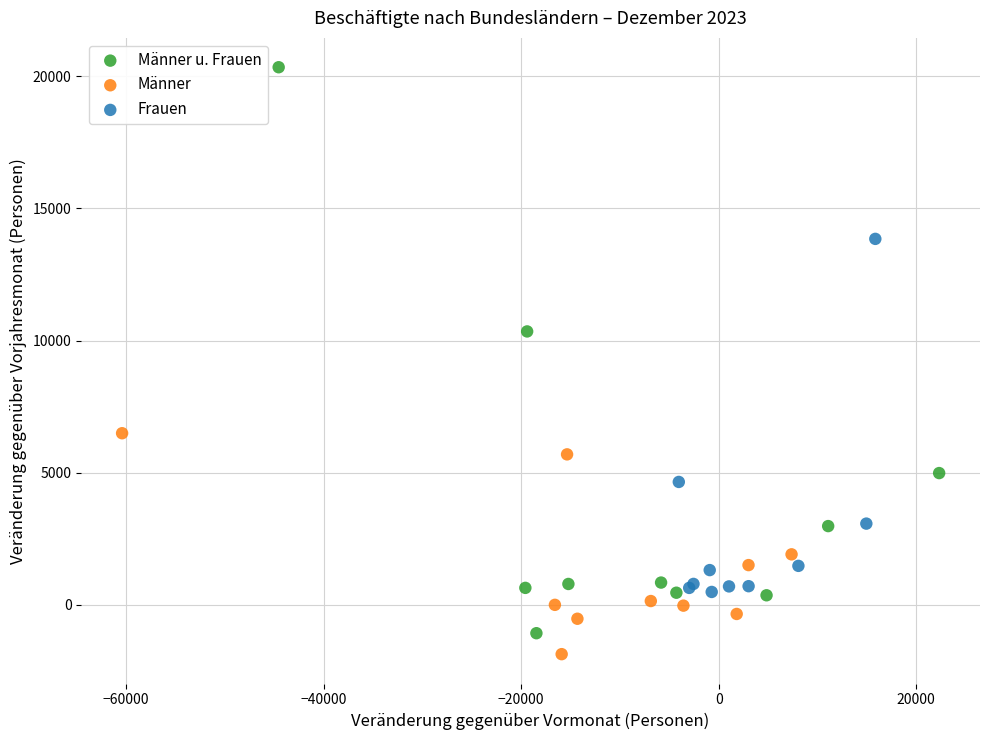

Which series has the widest spread of Y values?

Männer u. Frauen